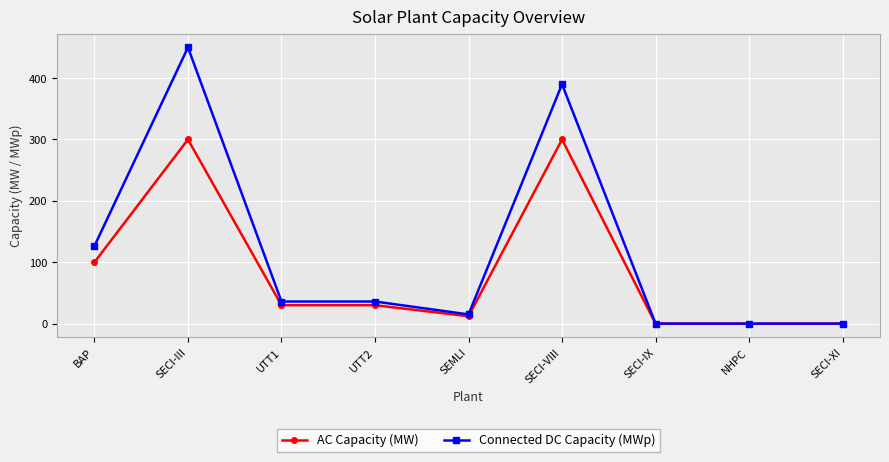

Where is Connected DC Capacity (MWp) nearest to the value 225?

BAP